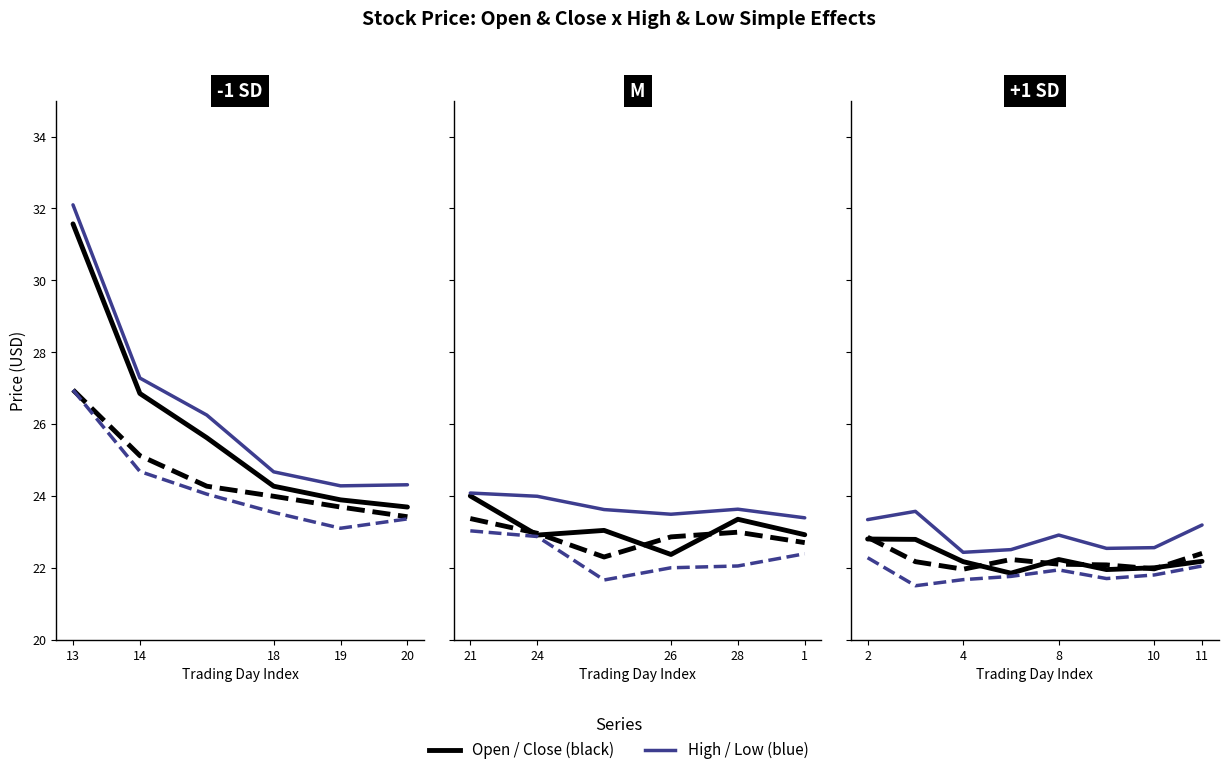

At how many categories does at least one series exceed 22?

8